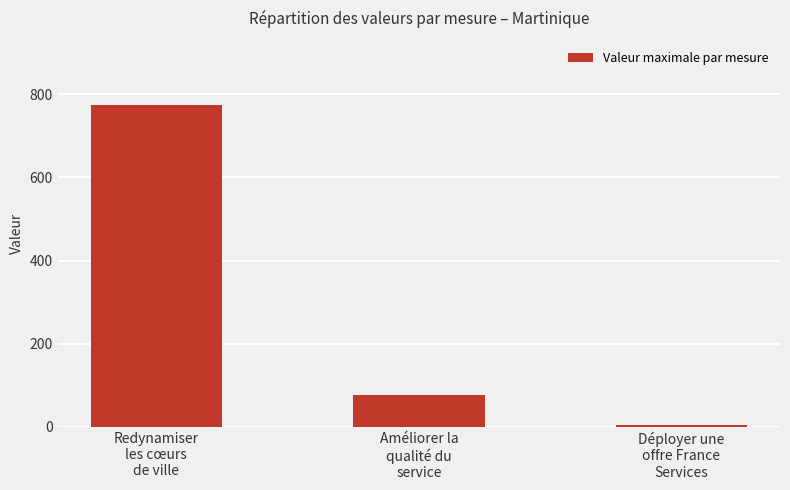

What is the difference between the values at Améliorer la
qualité du
service and Déployer une
offre France
Services?

73